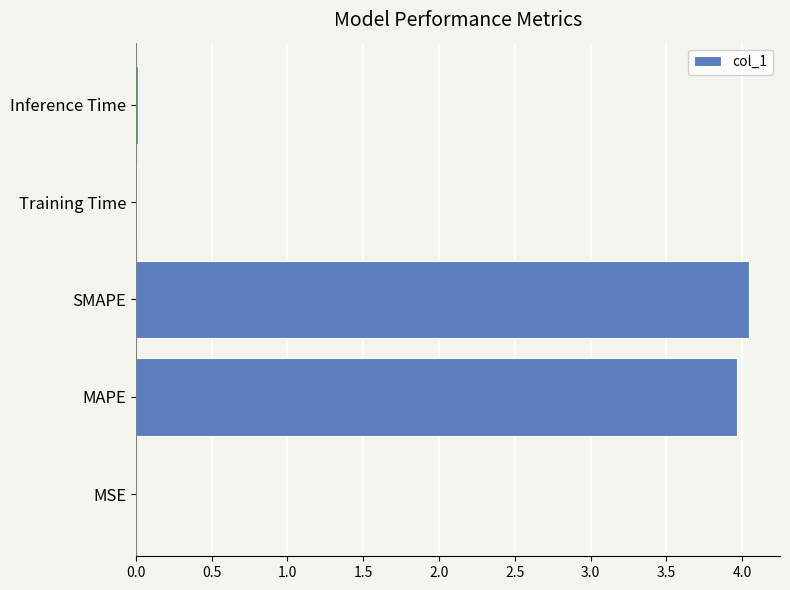

What is the sum of the values at MAPE and SMAPE?

8.0